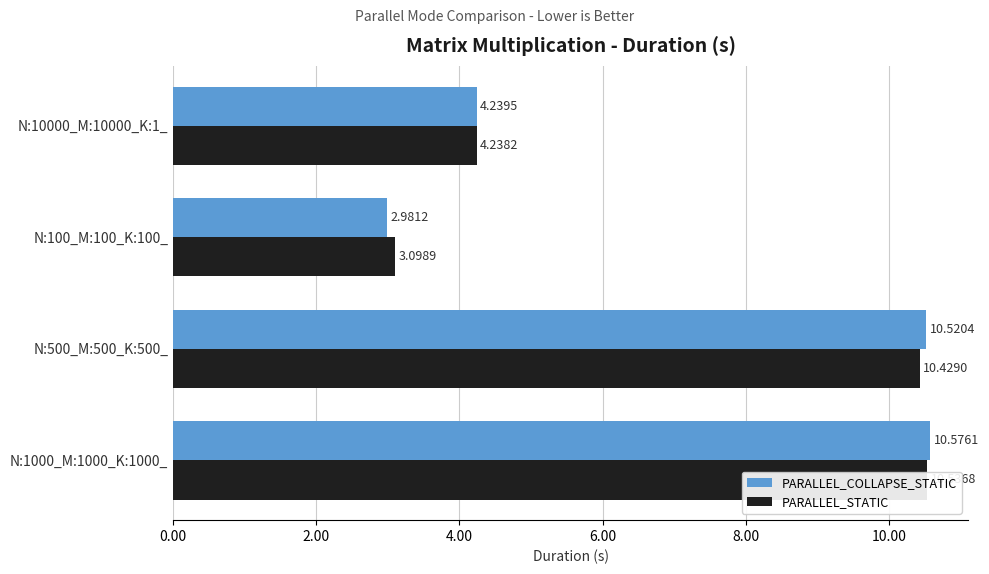

The PARALLEL_COLLAPSE_STATIC series shows 3.0 at N:100_M:100_K:100_. True or false?

True